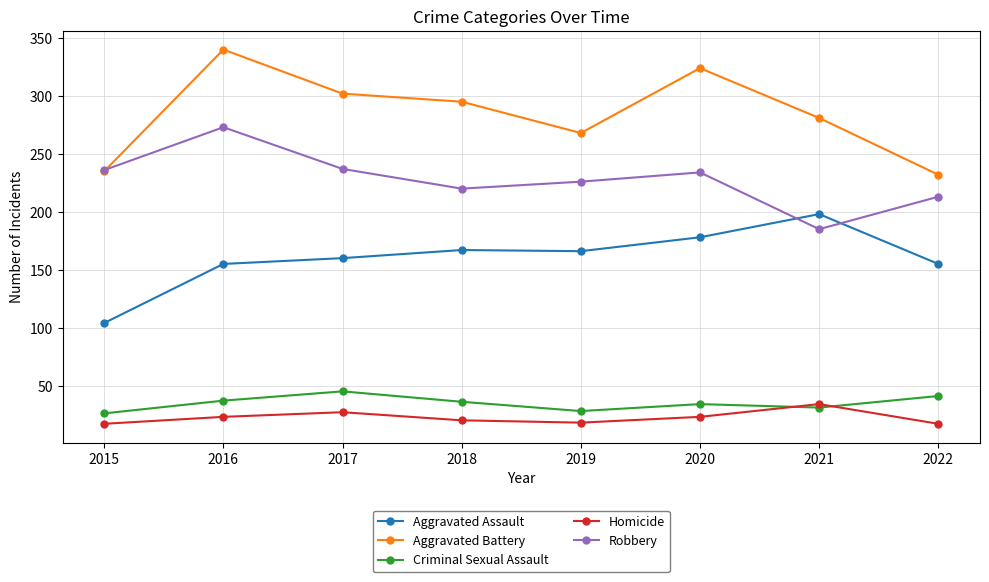

True or false: Aggravated Battery and Aggravated Assault cross at least once.

False